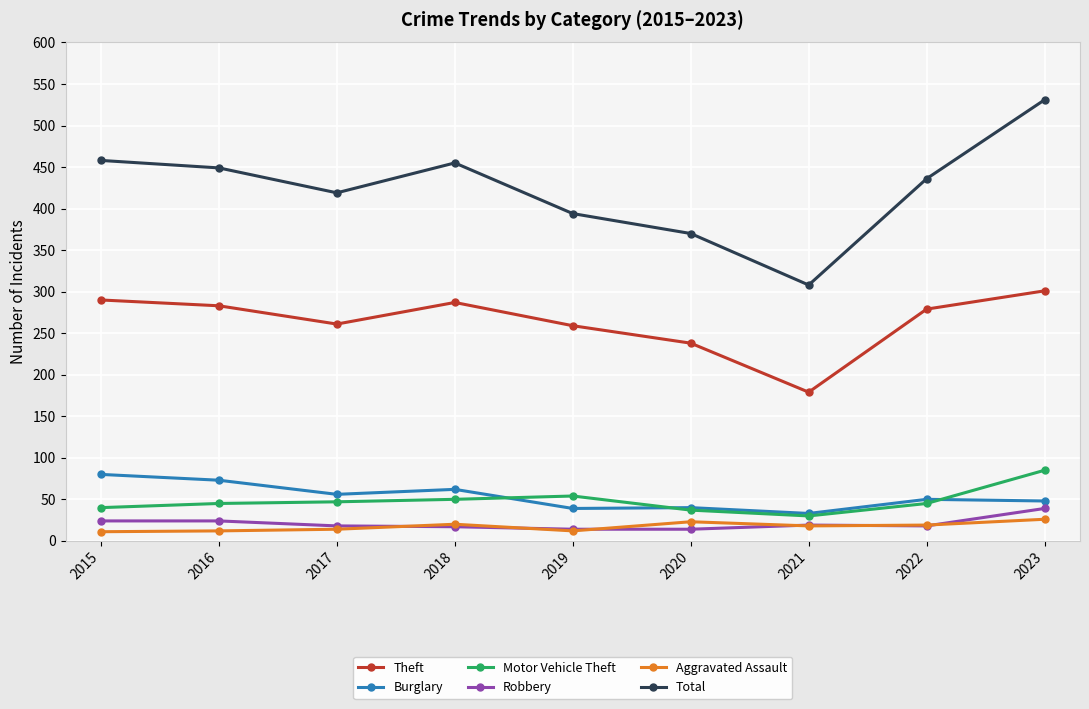

List the series in order of their peak value, highest first.

Total, Theft, Motor Vehicle Theft, Burglary, Robbery, Aggravated Assault